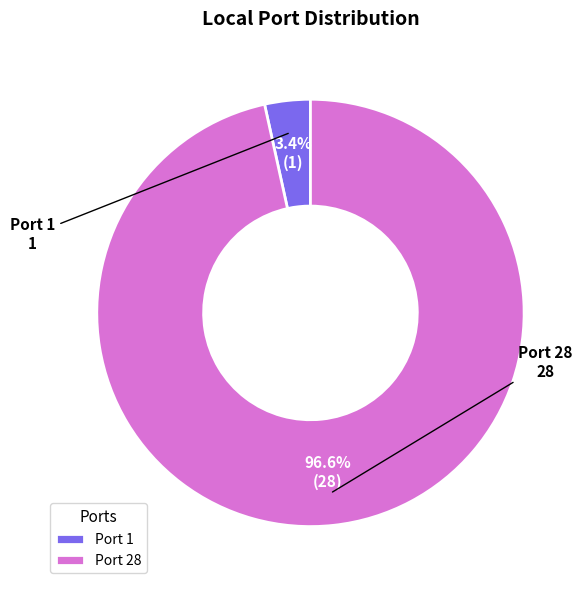

Which has a higher value, Port 1 or Port 28?

Port 28